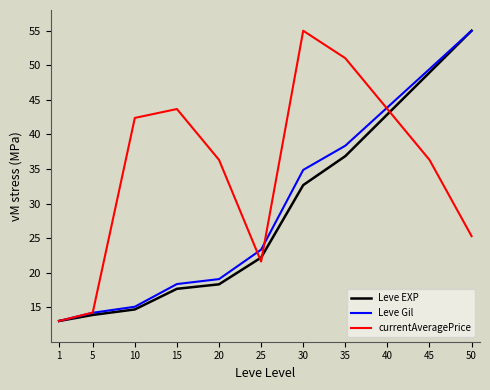

True or false: Leve Gil has more than 2 points higher than both neighbors.

False